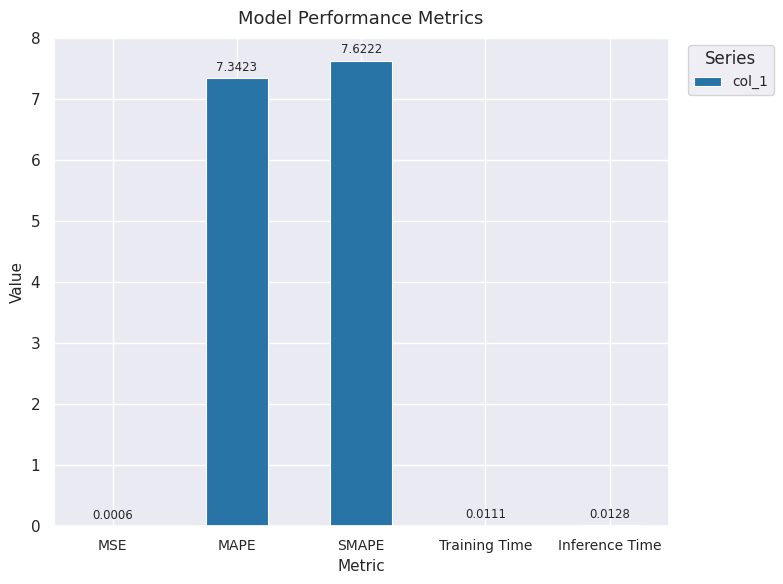

Which label corresponds to the largest value in the chart?

SMAPE